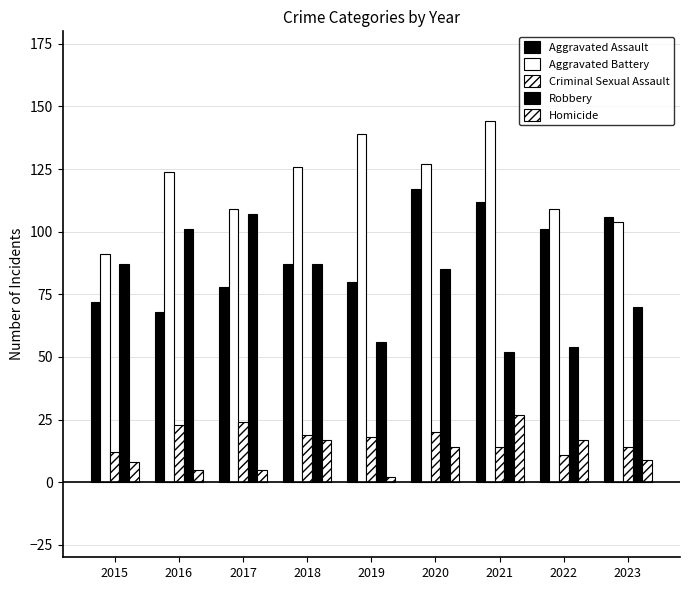

The Aggravated Battery series shows 41 at 2019. True or false?

False